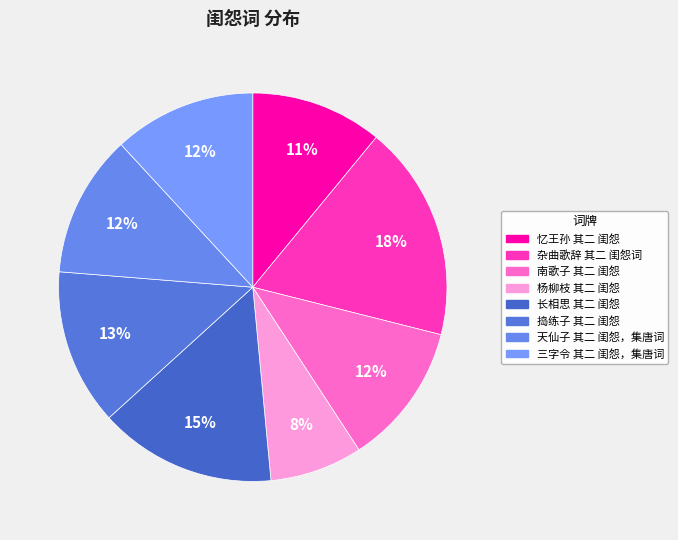

To the nearest percent, what is the difference between the largest and smallest slice percentages?

10%